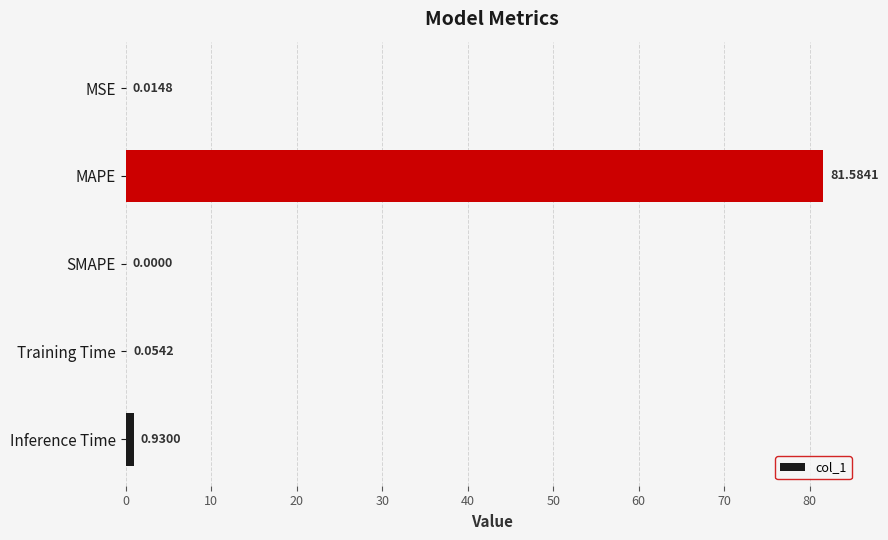

What is the change in value from SMAPE to Inference Time?

+0.9